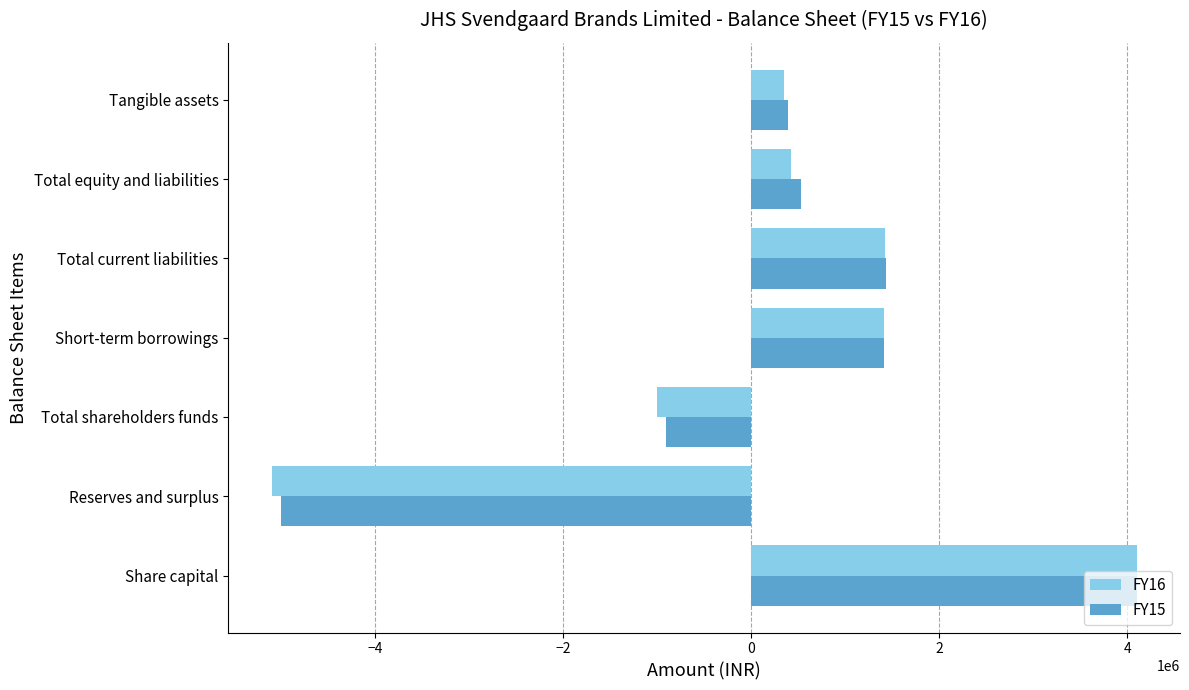

What is the maximum value for FY15?

4099050